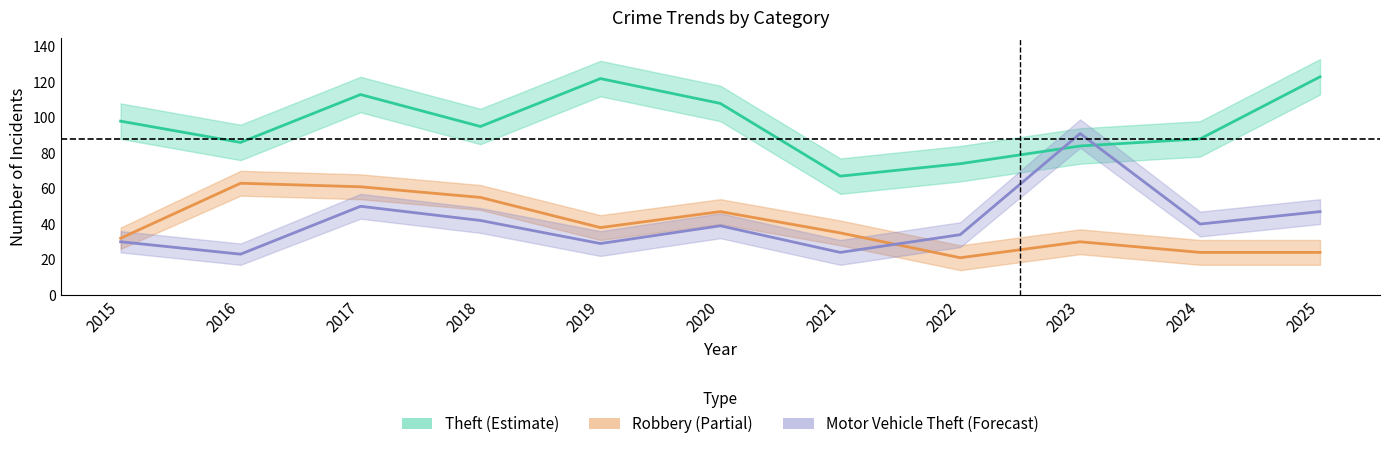

What is the approximate value of Theft at 2016, to the nearest 5?

85